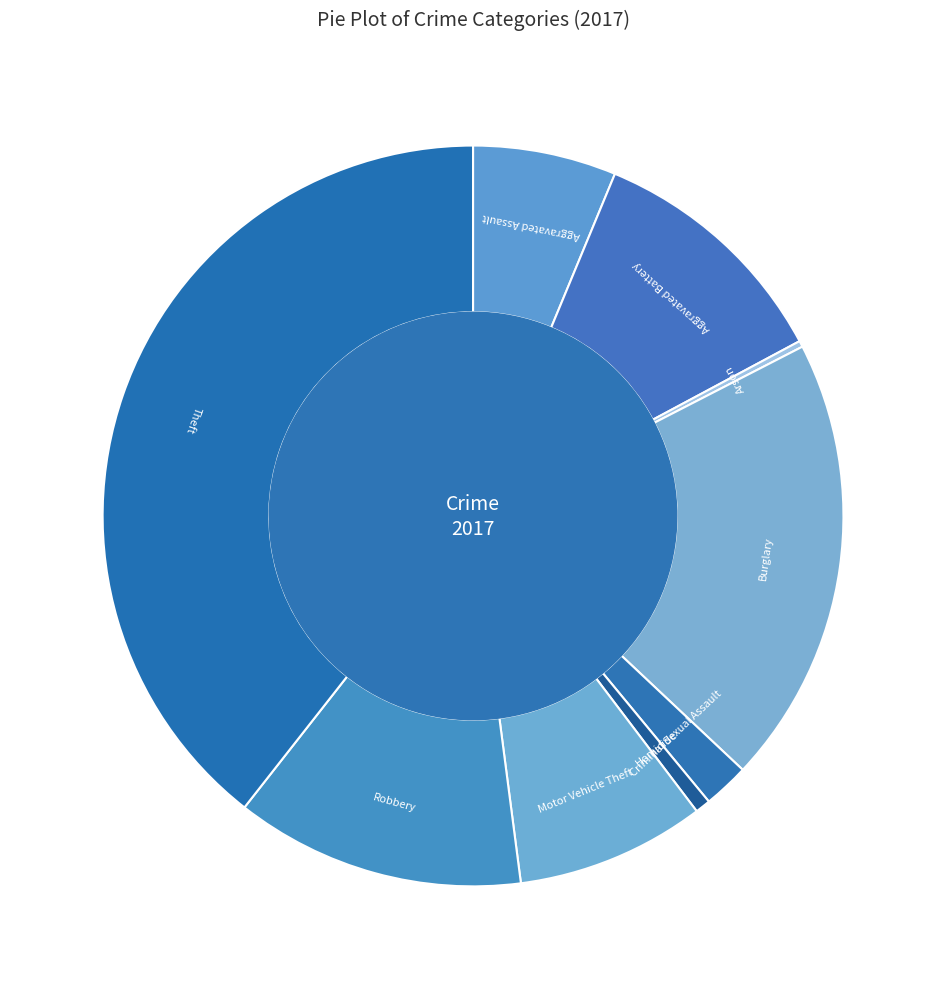

Is Burglary the majority of the pie?

No